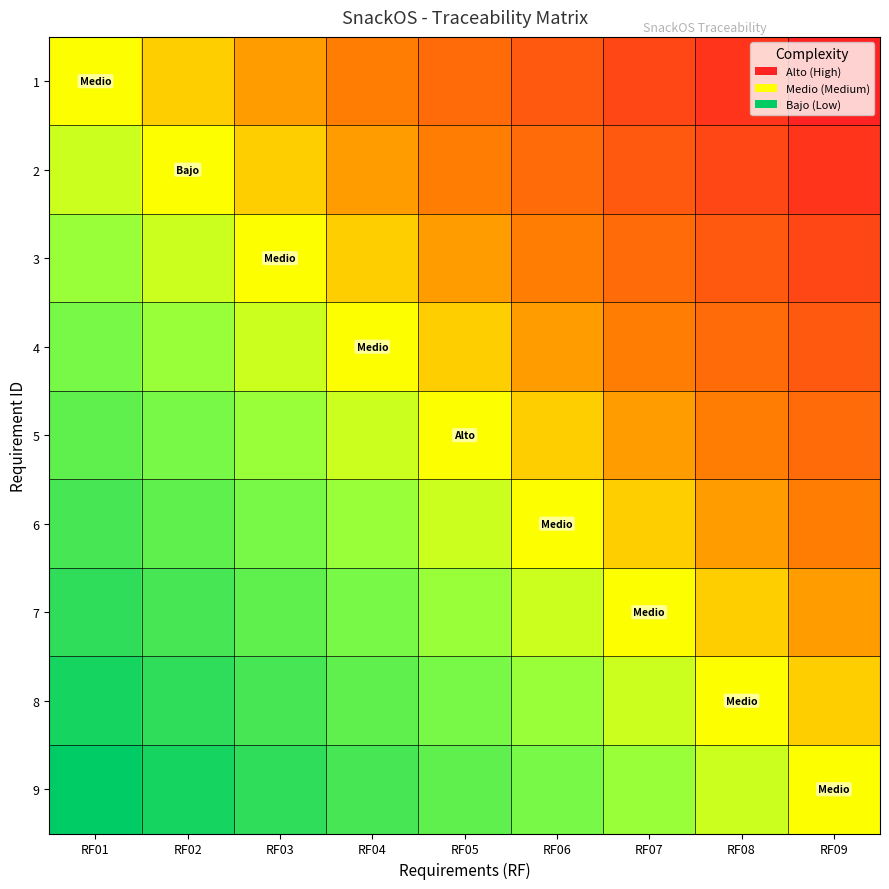

At which category does the chart reach its peak across all series?

RF01